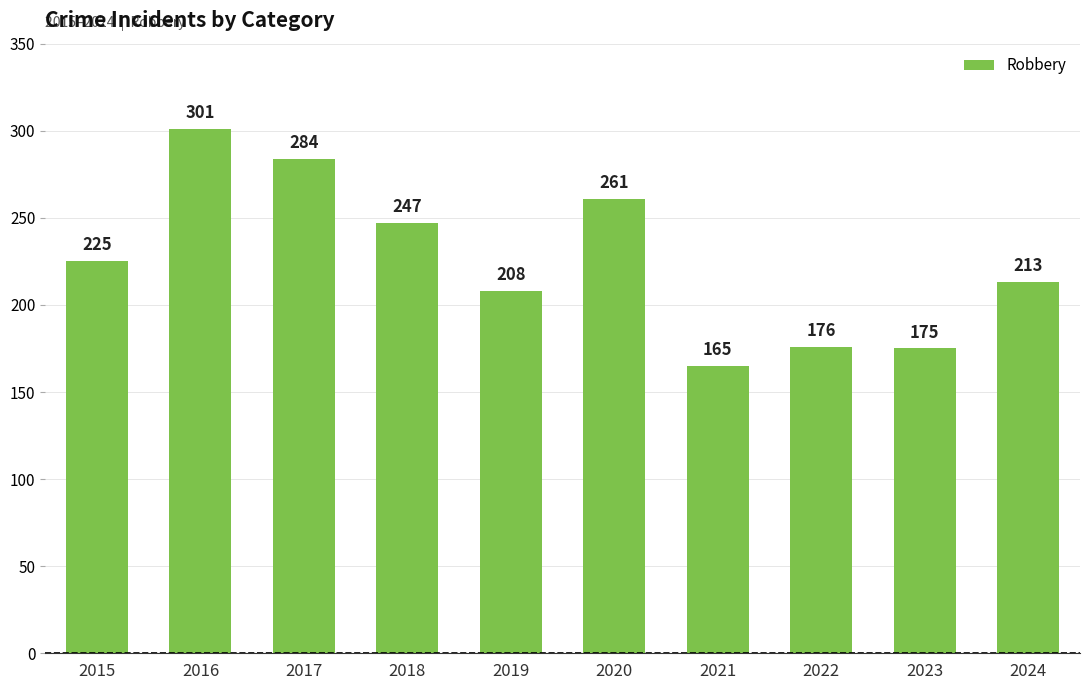

What is the sum of all values?

2255